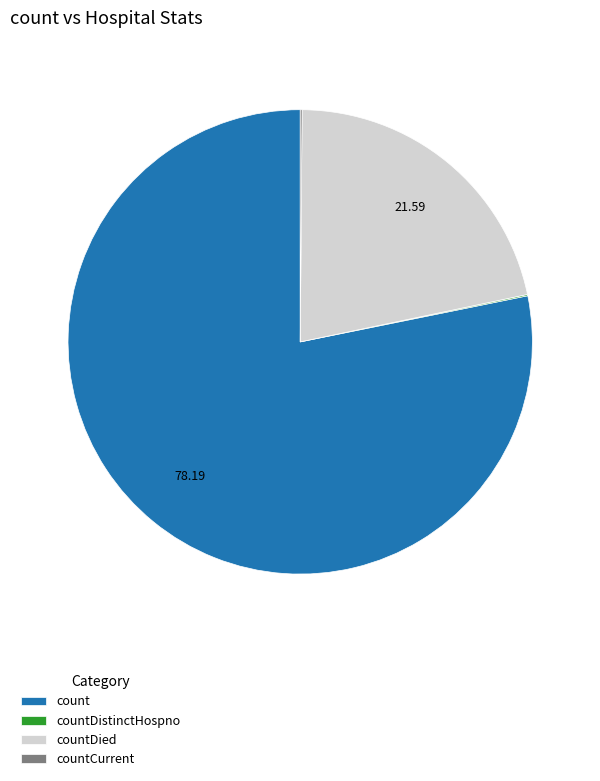

Which category accounts for the majority?

count